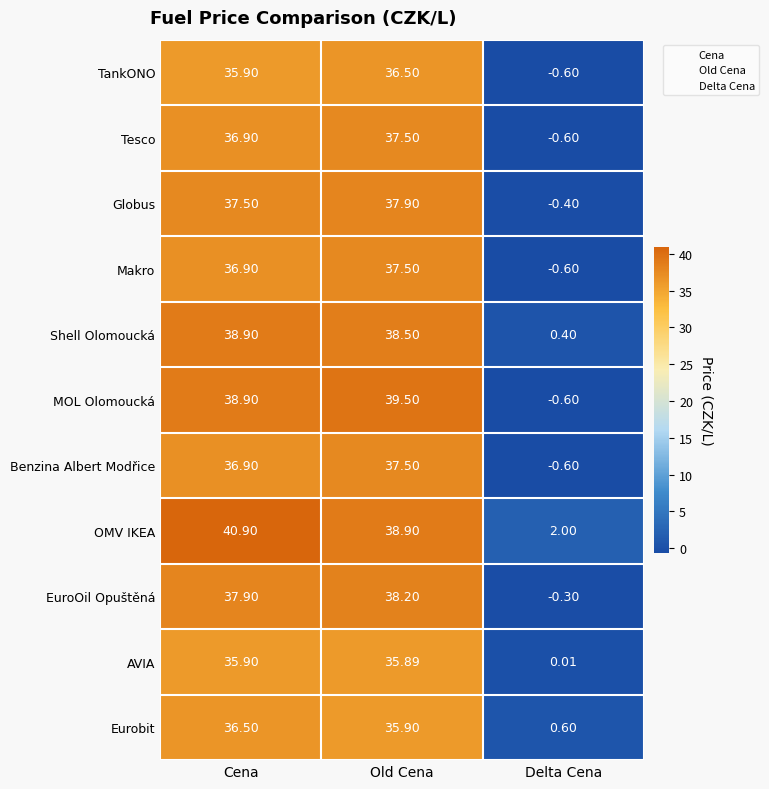

What is the total value across all series at Cena?

413.1